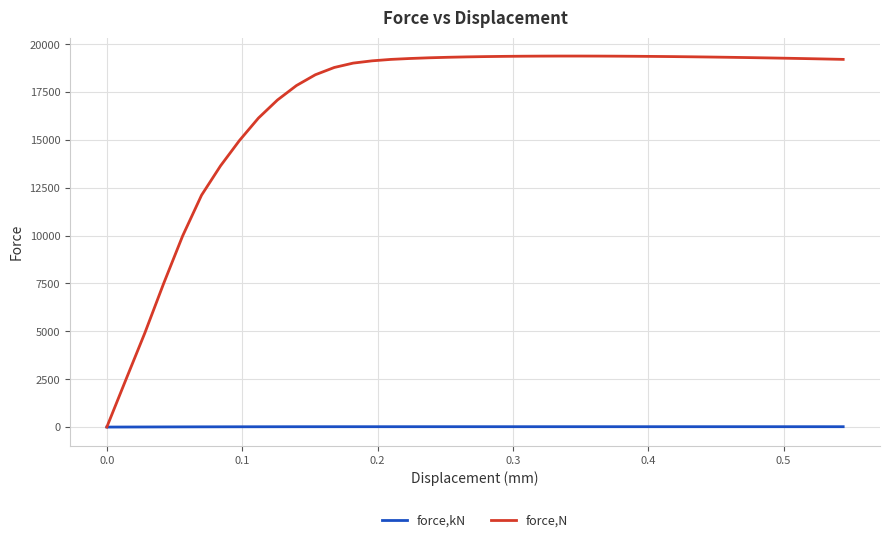

List the series in order of their peak value, highest first.

force,N, force,kN